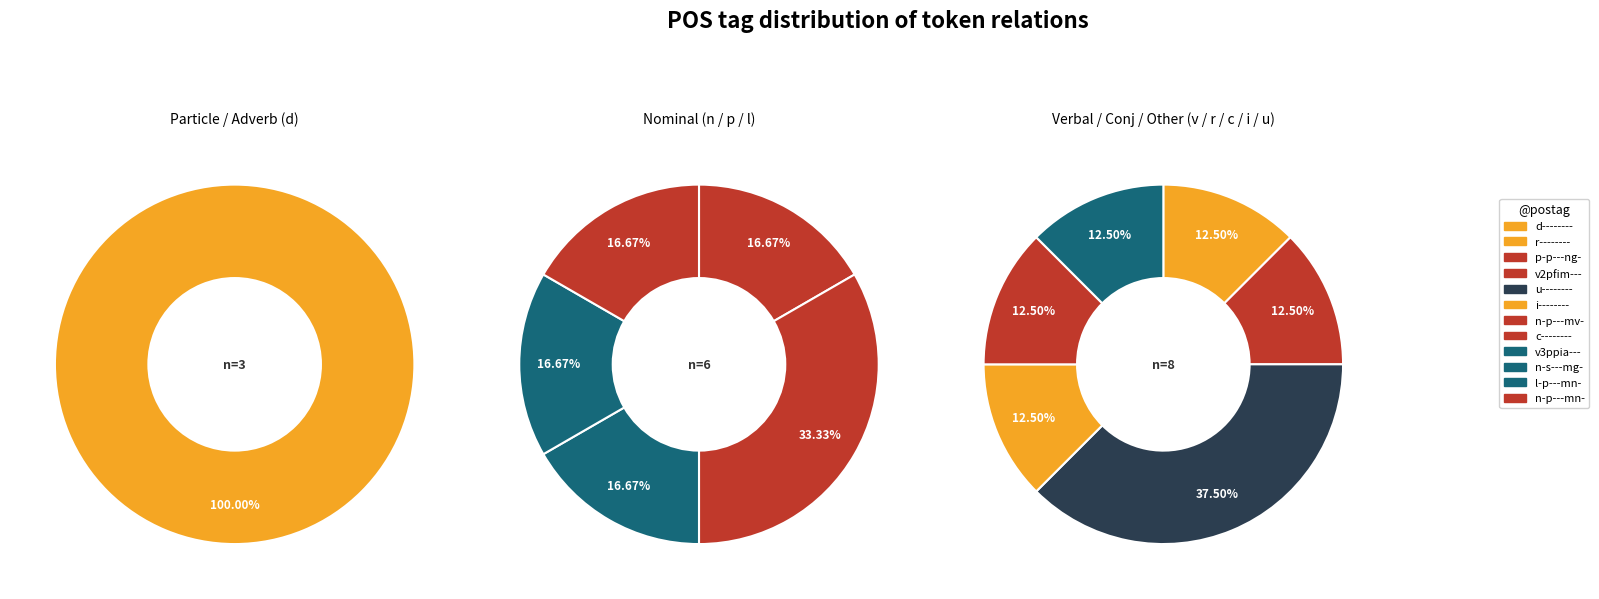

Is there a majority slice in this chart?

No